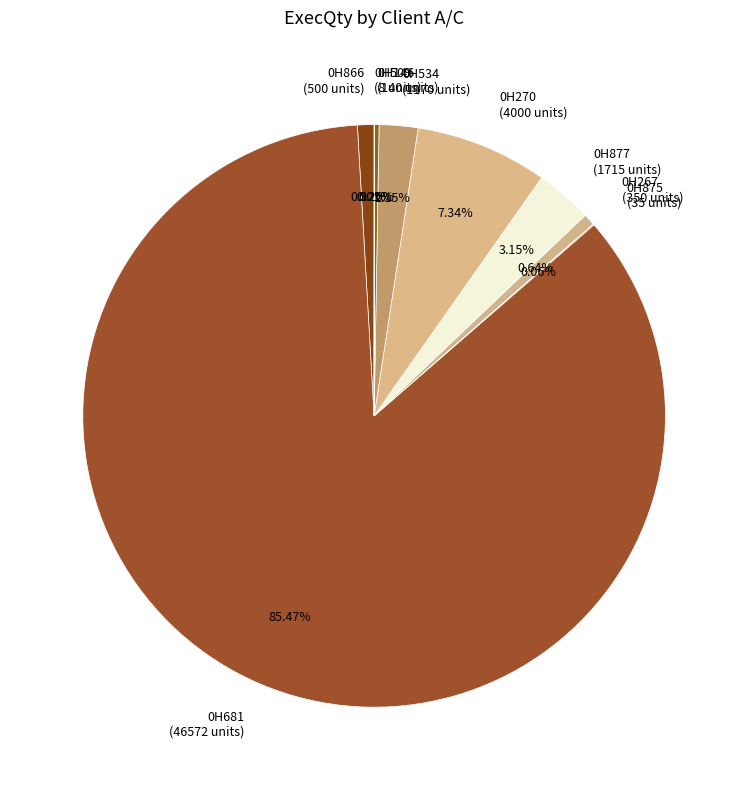

Is 0H267 (350 units) the majority of the pie?

No